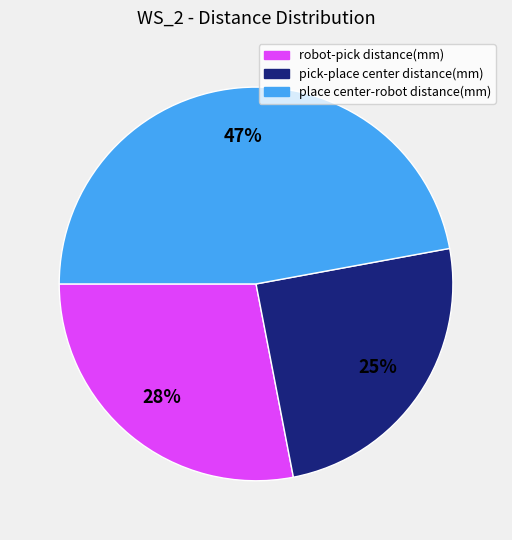

Which category has the biggest portion of the pie?

place center-robot distance(mm)